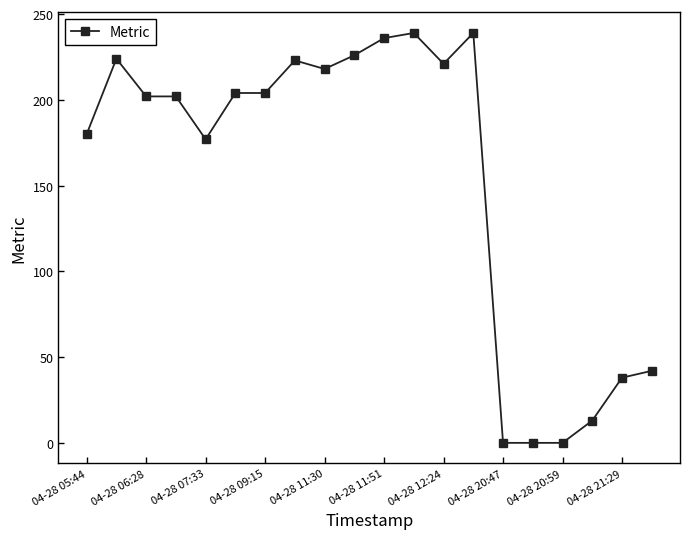

What is the difference between the second highest and second lowest values?

239